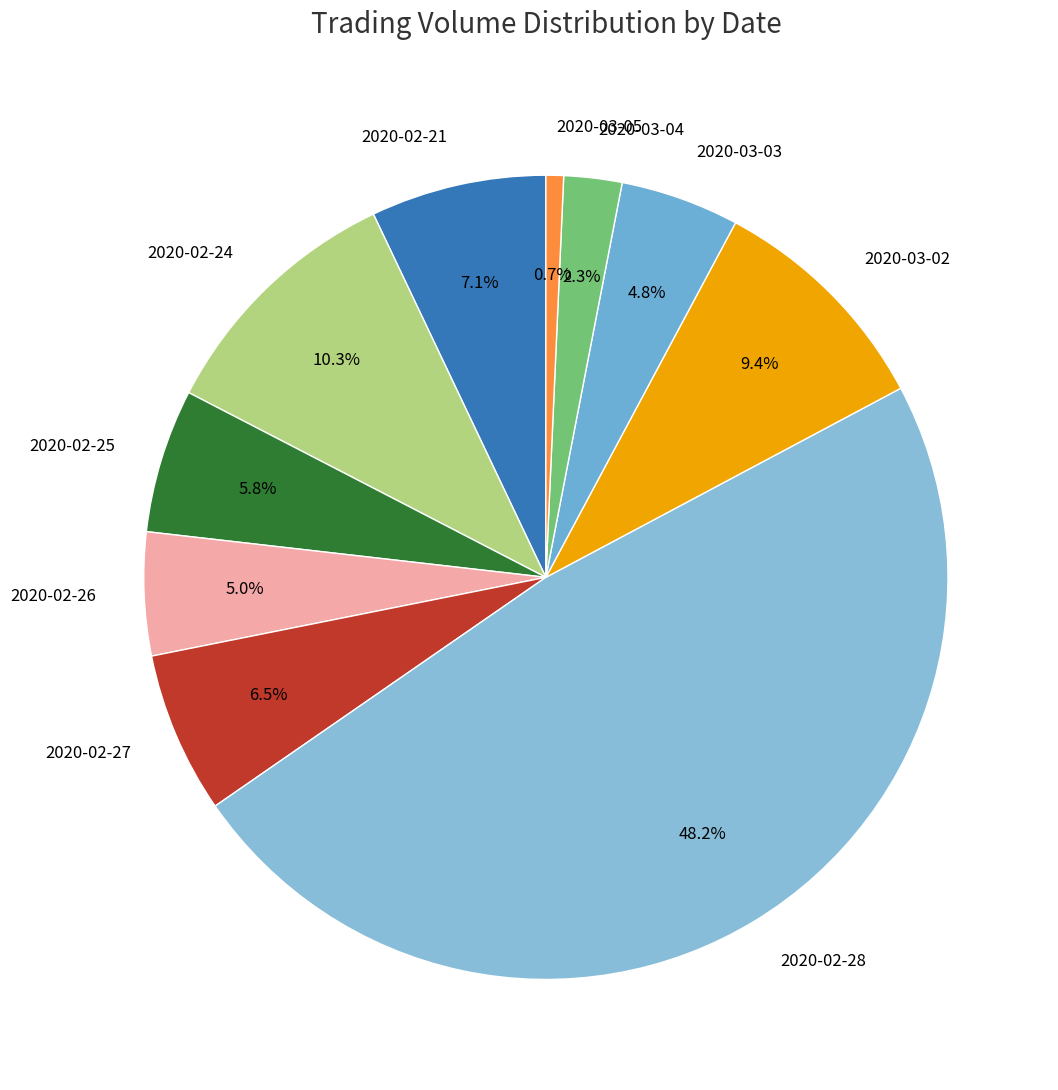

Between 2020-03-02 and 2020-02-24, which is larger?

2020-02-24